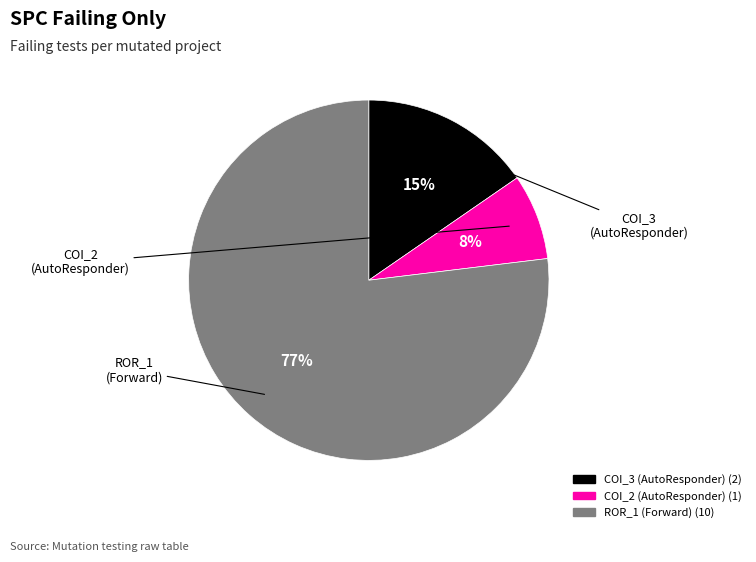

To the nearest percent, what is the average slice percentage?

33%